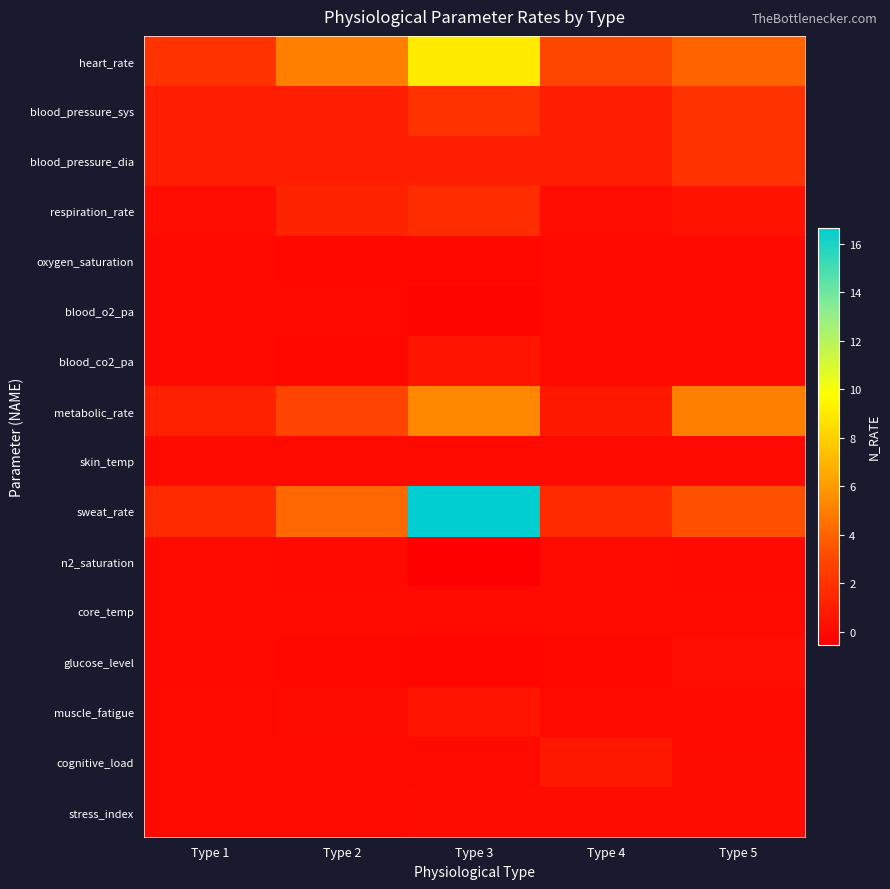

Between Type 2 and Type 4, which is larger?

Type 2